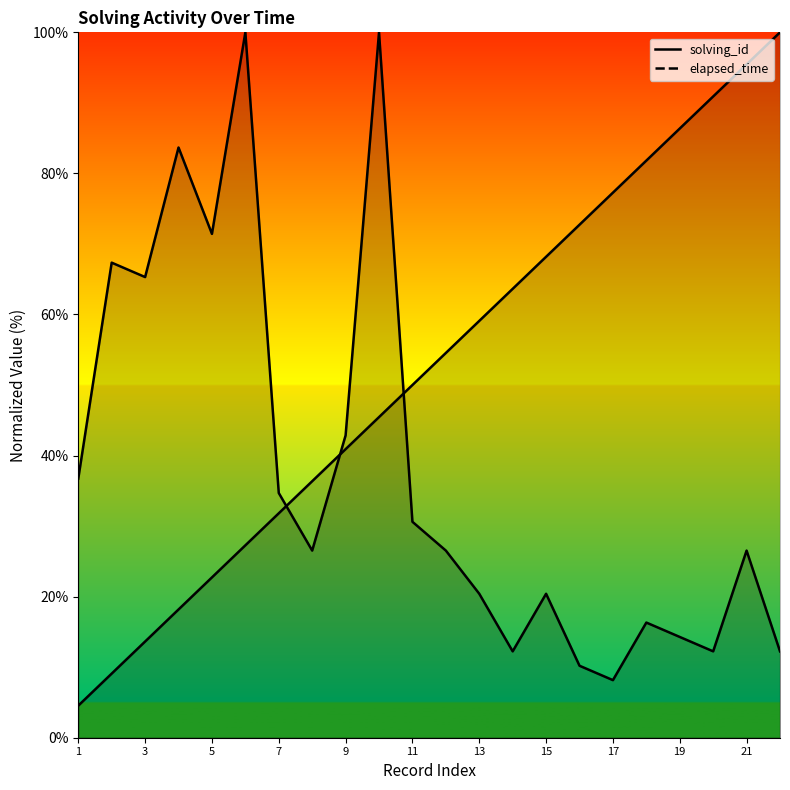

Reading left to right, extract all data points from this chart.

solving_id: 4.5	9.1	13.6	18.2	22.7	27.3	31.8	36.4	40.9	45.5	50.0	54.5	59.1	63.6	68.2	72.7	77.3	81.8	86.4	90.9	95.5	100.0
elapsed_time: 36.7	67.3	65.3	83.7	71.4	100.0	34.7	26.5	42.9	100.0	30.6	26.5	20.4	12.2	20.4	10.2	8.2	16.3	14.3	12.2	26.5	12.2